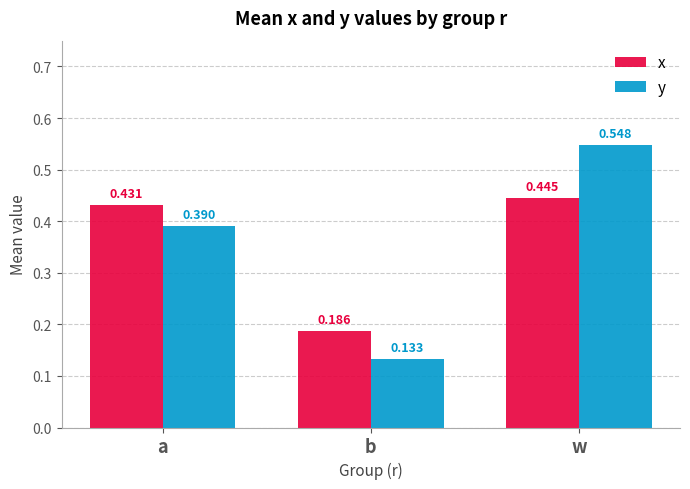

Are the bars grouped side by side (vs. stacked)?

Yes